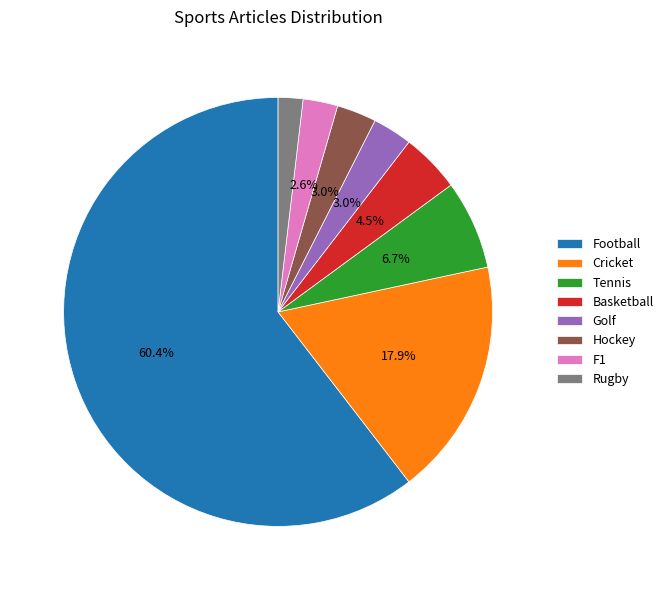

Is there any slice that represents more than half of the pie?

Yes